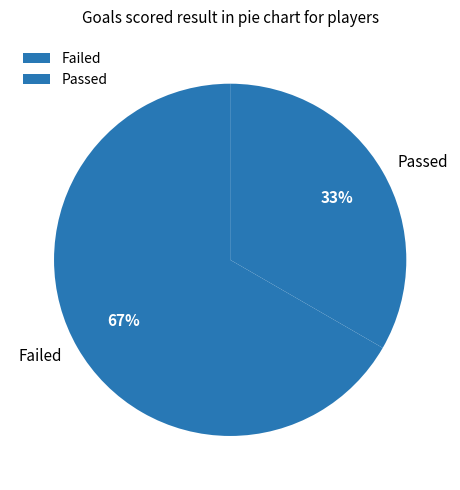

To the nearest percent, what is the average slice percentage?

50%